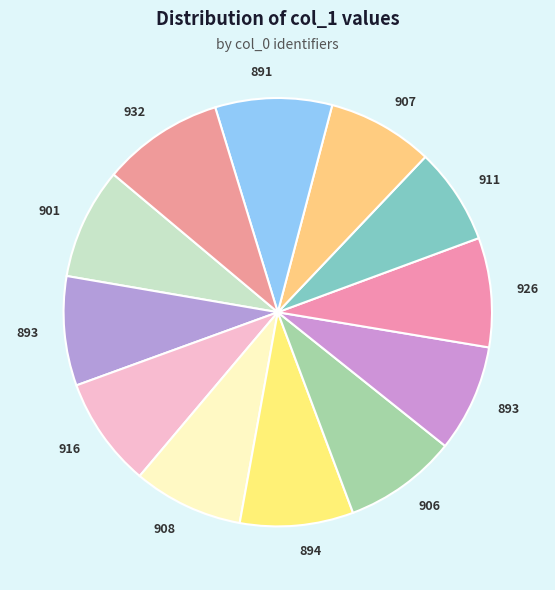

Which slice is the smallest?

911